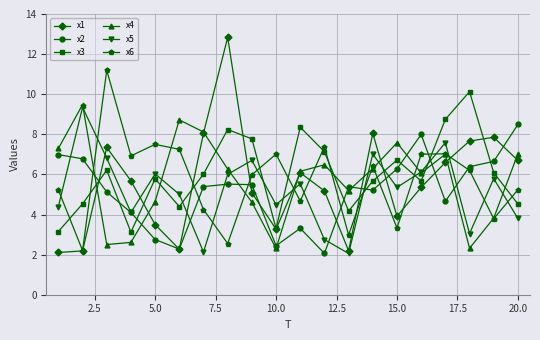

True or false: x2 has more than 1 interior local peaks.

True